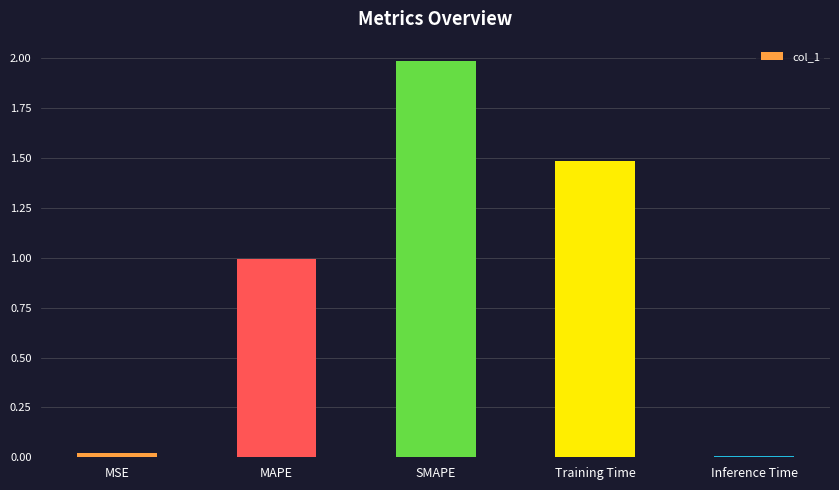

What is the difference between the second highest and second lowest values?

1.5